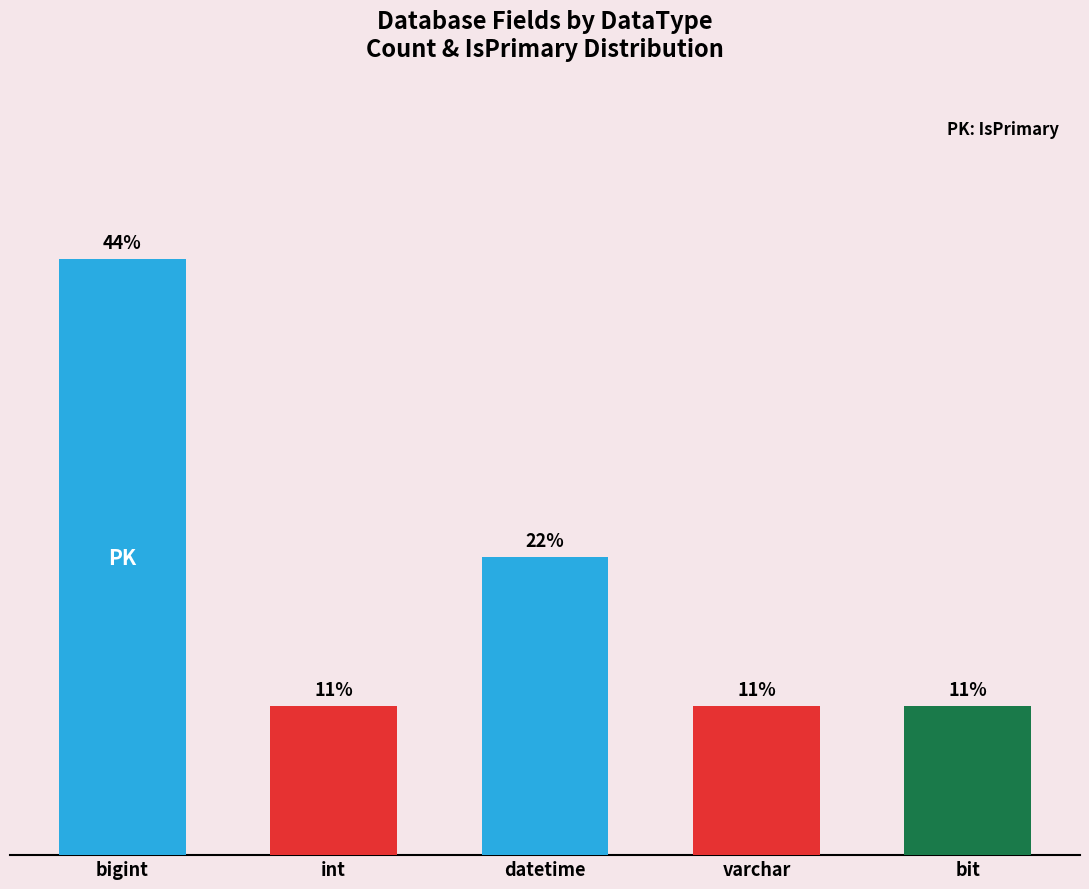

True or false: the data shows 2 at datetime.

True